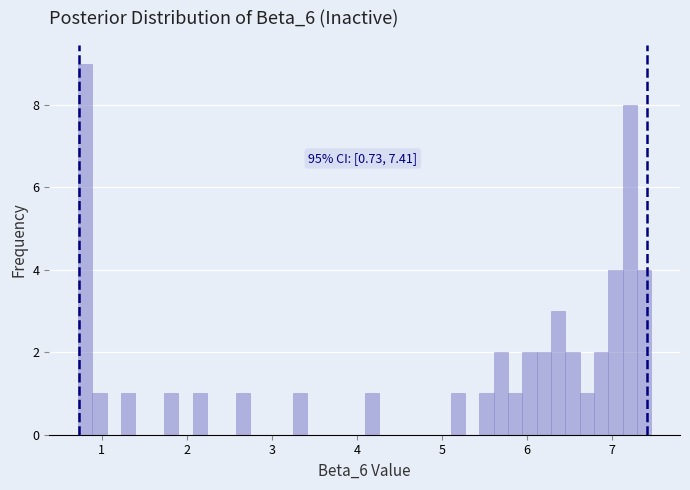

Read against the x-axis, roughly where is the centre of the tallest bar?

0.8